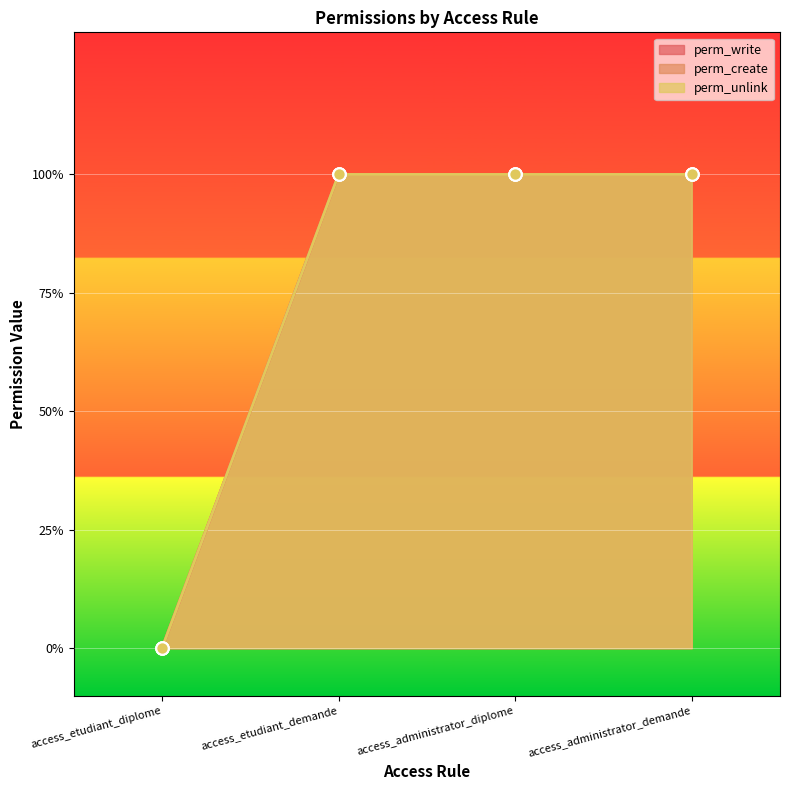

At how many categories does at least one series exceed 0?

3